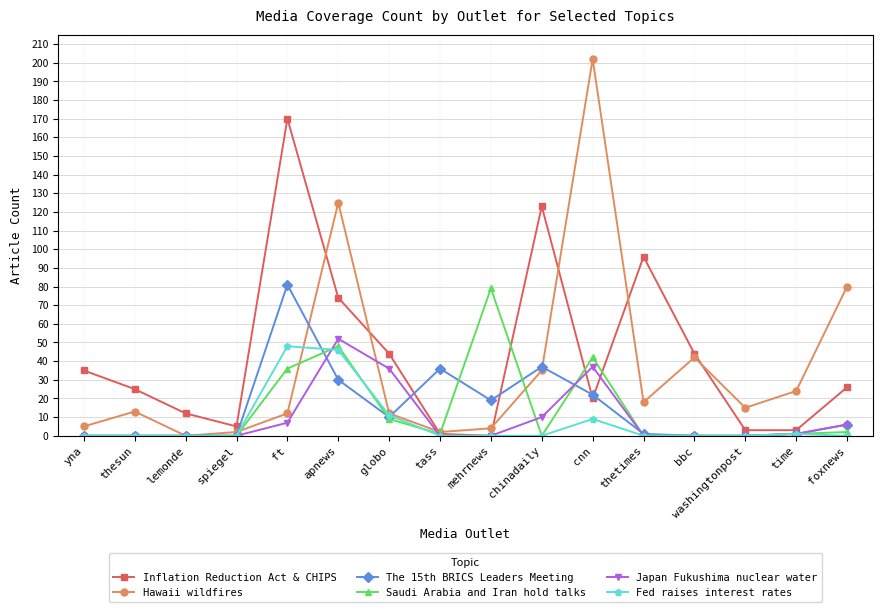

In Hawaii wildfires, how many points are higher than both neighbors (excluding endpoints)?

4